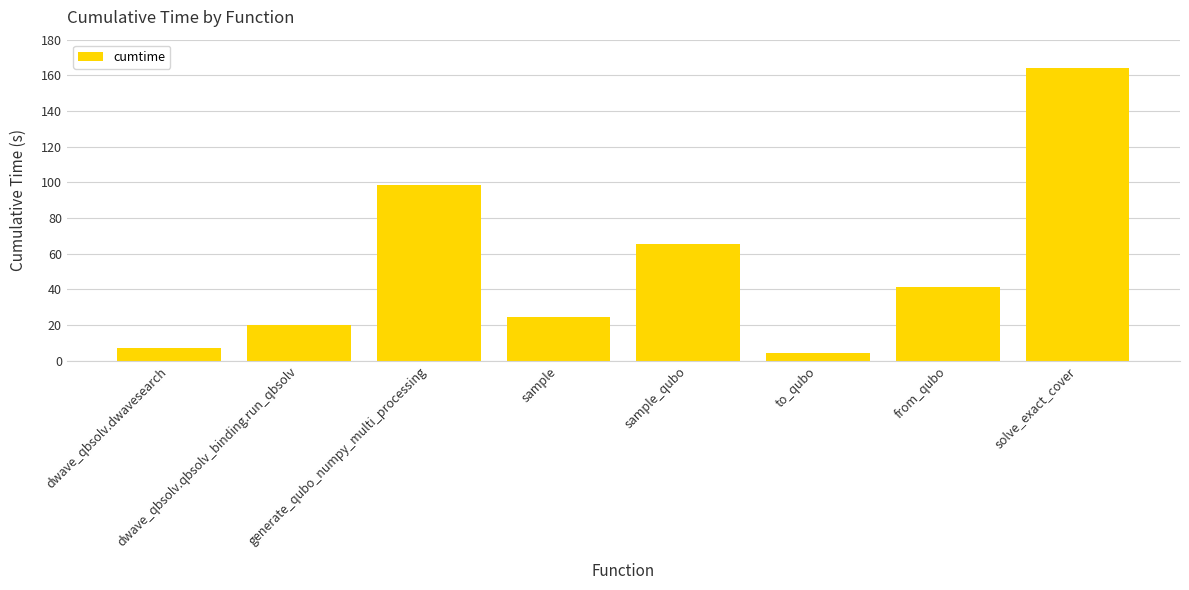

At which category does the chart reach its minimum across all series?

to_qubo